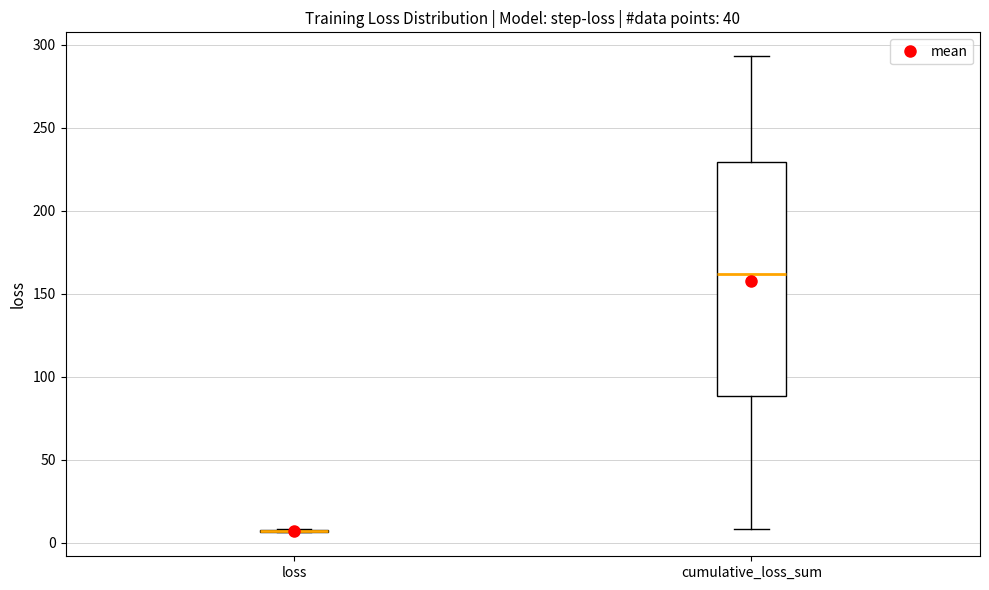

Reading left to right, transcribe this box plot: for each box, give where its median line is, the range the box spans, and where its two whiskers end, as read against the y-axis. The values are not printed on the chart, so give them approximately, as read against the axis.

loss: box collapsed to a line at 5, whiskers 5 to 10
cumulative_loss_sum: median 160, box 90 to 230, whiskers 10 to 295